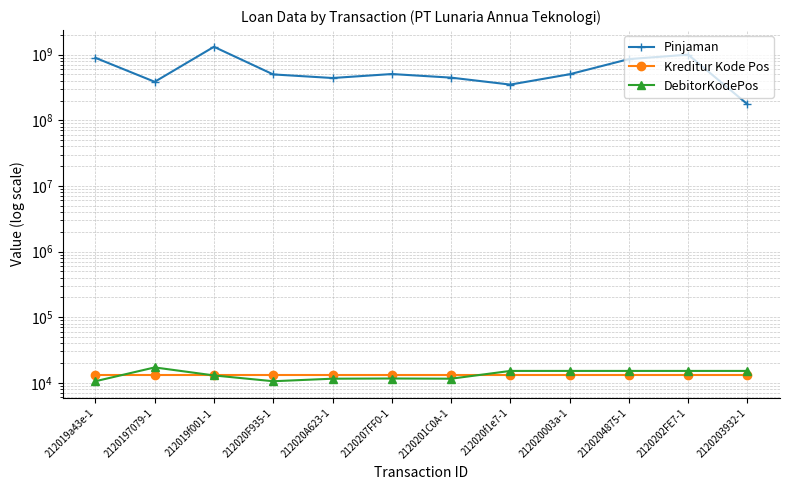

At which category does the chart reach its minimum across all series?

212019a43e-1